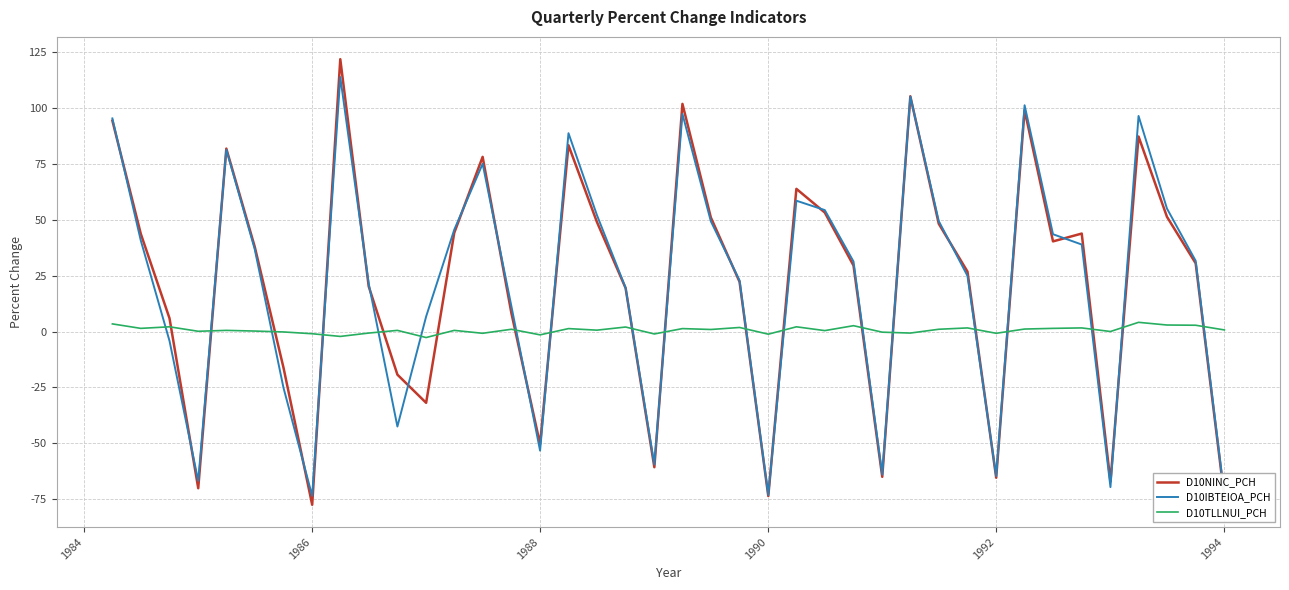

What is the greatest value displayed?

121.8